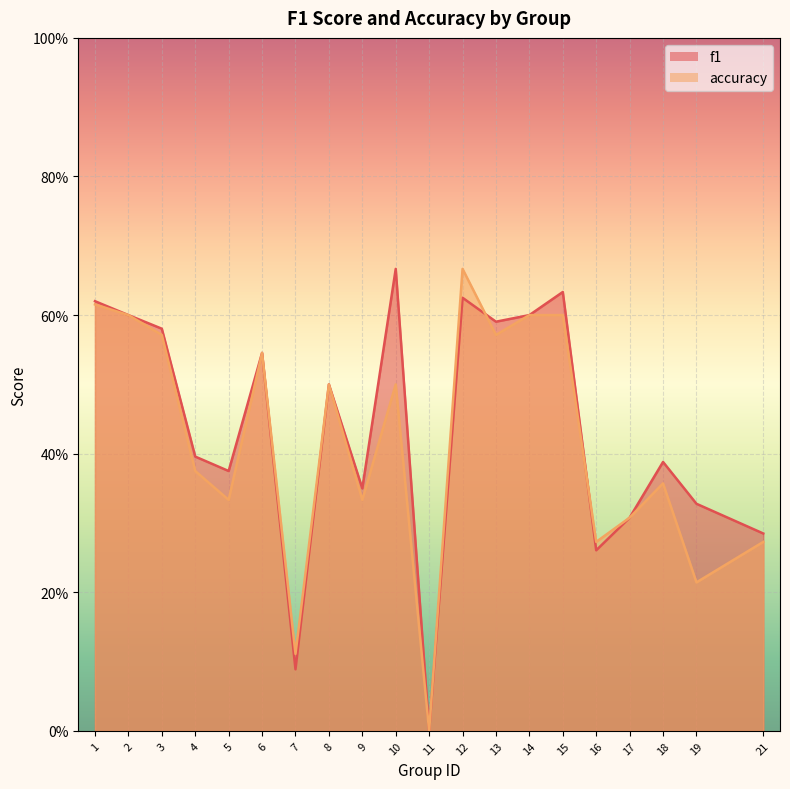

What is the greatest value displayed?

0.7